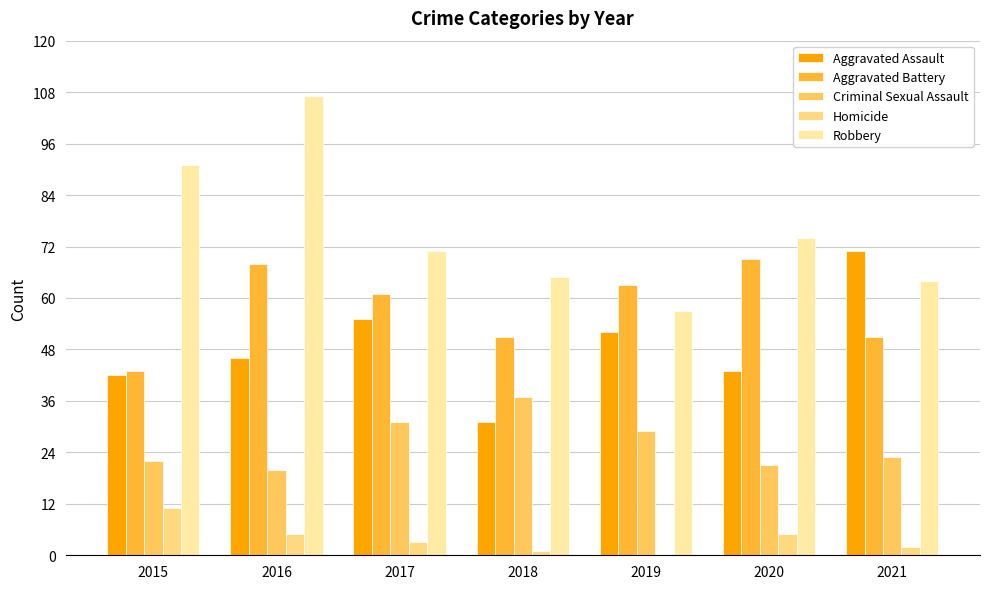

Is the value of Homicide at 2017 greater than the value of Robbery at 2017?

No